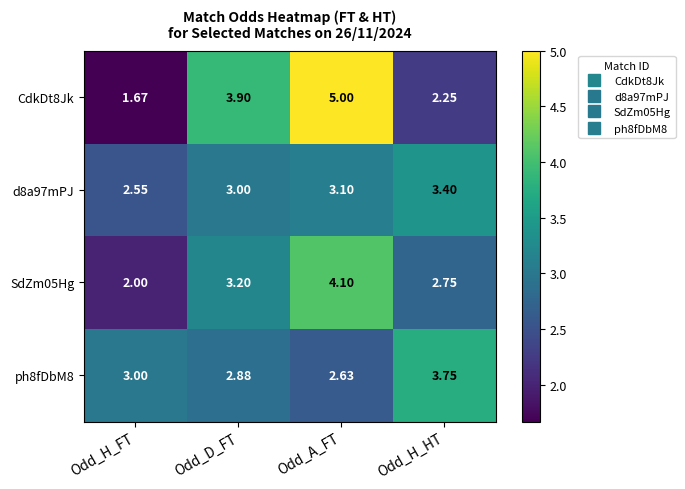

At which label is ph8fDbM8 closest to 3?

Odd_H_FT